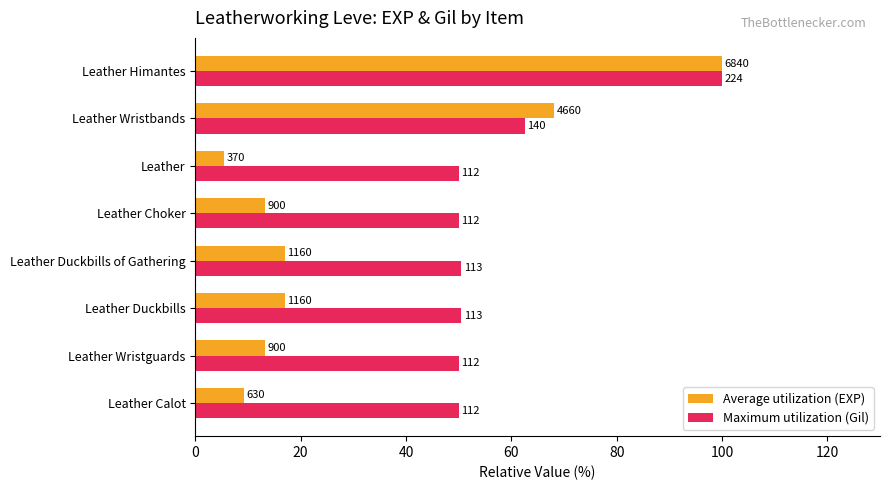

What are all the series names shown in the legend?

Average utilization (EXP), Maximum utilization (Gil)